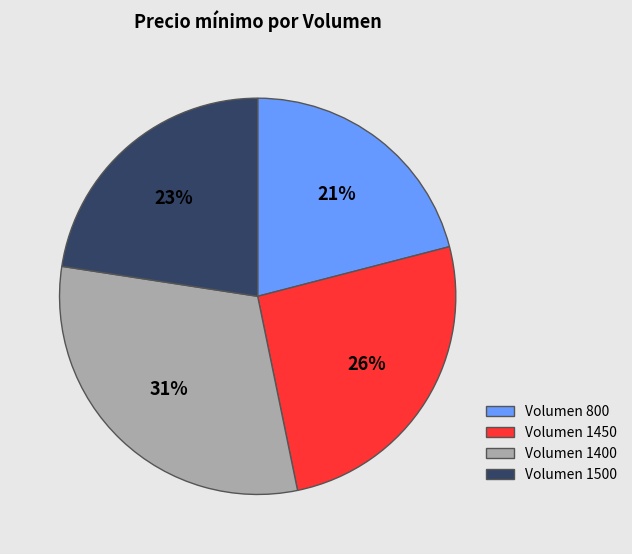

To the nearest percent, what is the combined percentage of Volumen 1450 and Volumen 800?

47%